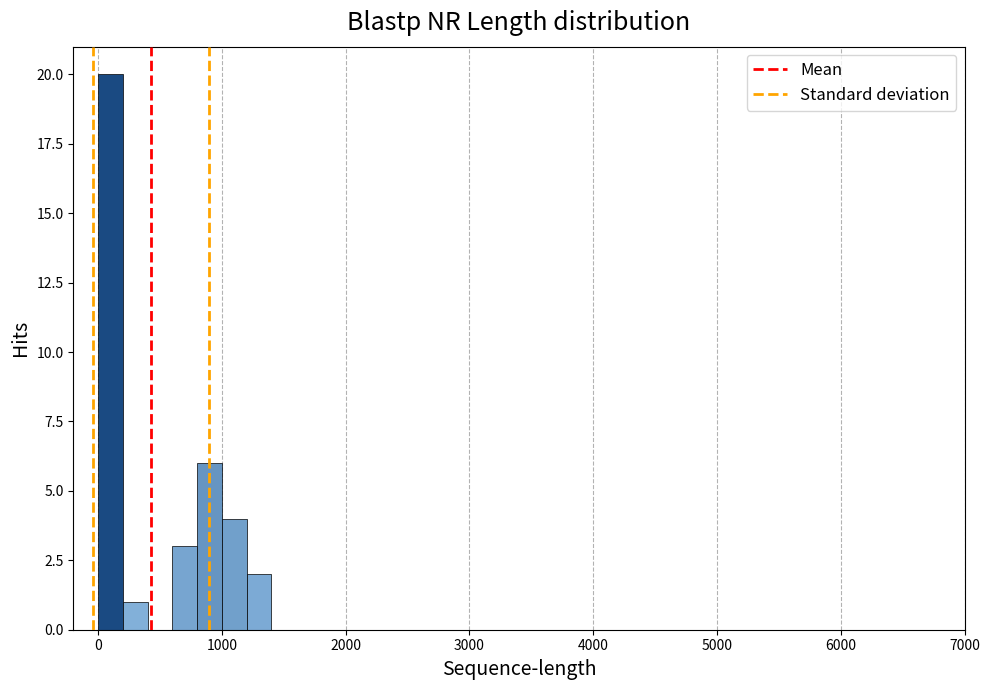

Read against the x-axis, roughly where is the centre of the tallest bar?

100